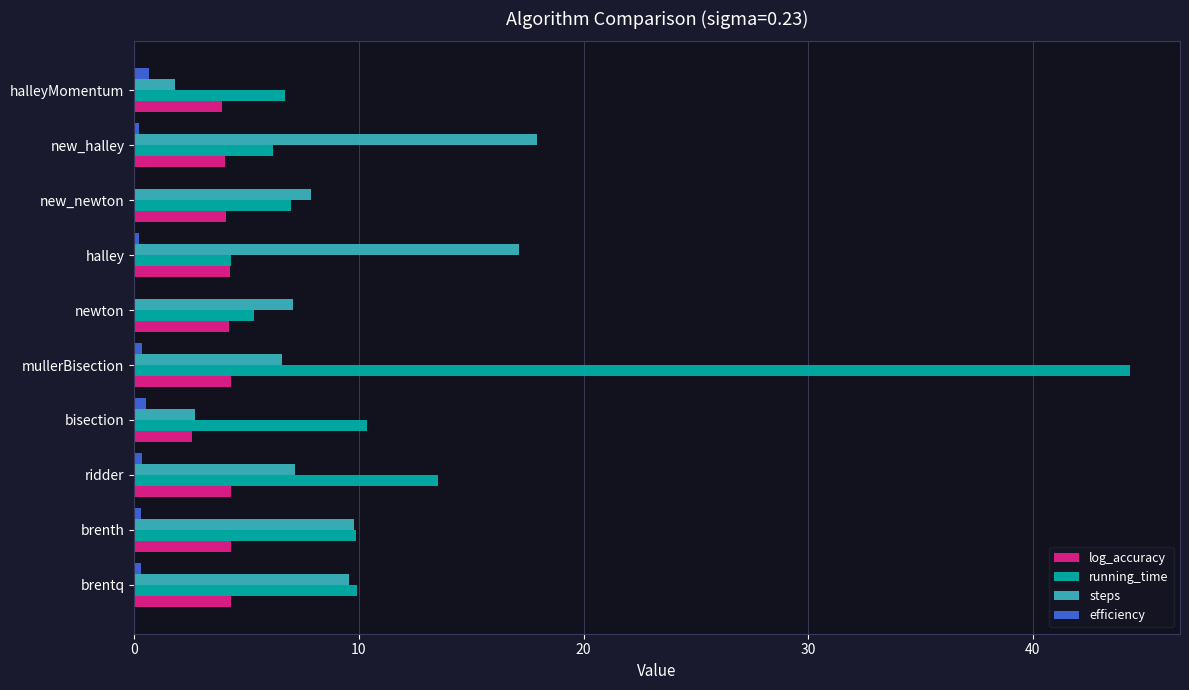

The steps series shows 4.6 at bisection. True or false?

False